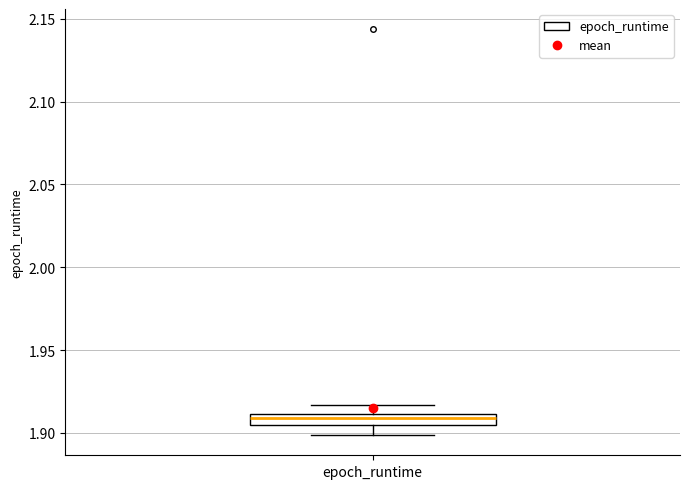

Where is the upper edge of the box for epoch_runtime on the y-axis? The values are not printed on the chart, so give them approximately, as read against the axis.

1.910